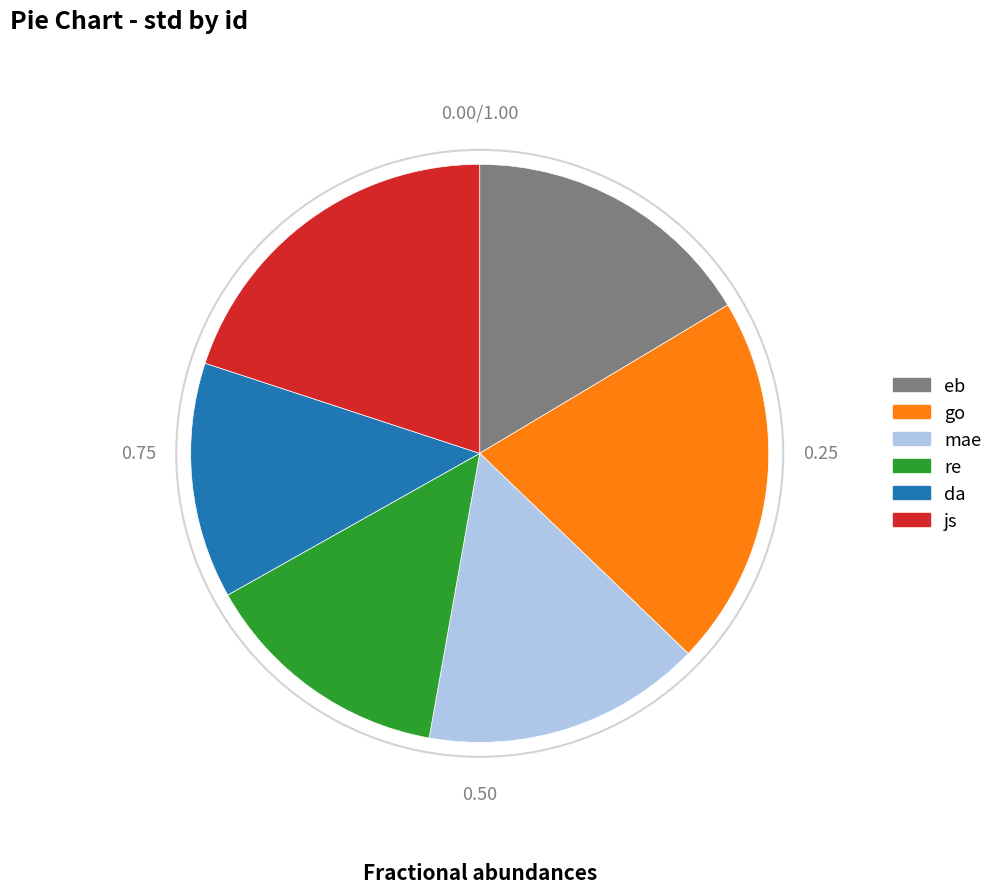

Which slice is the smallest?

da